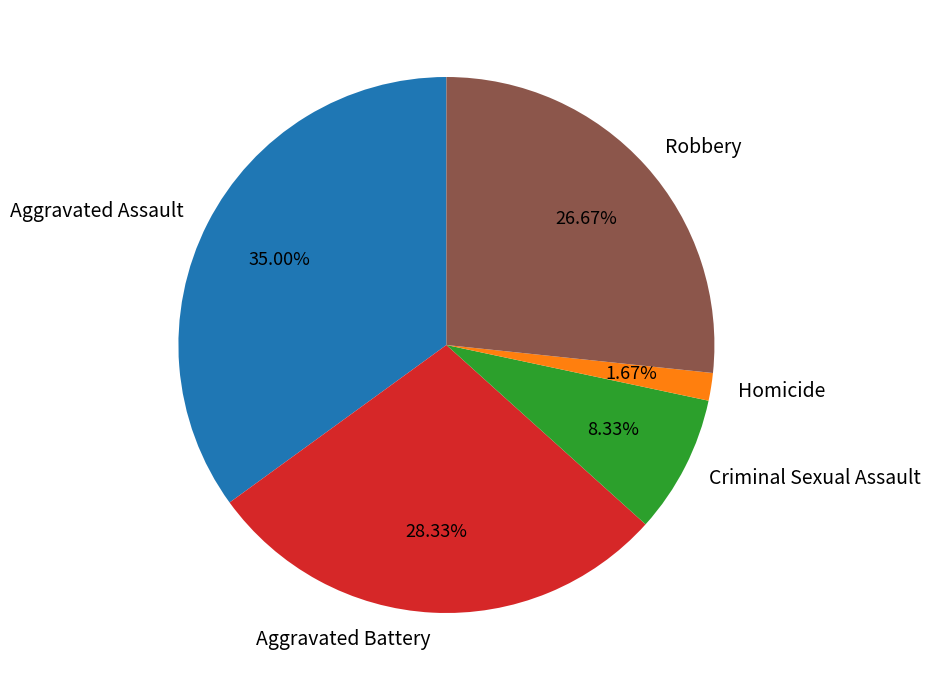

Is it true that Aggravated Battery is 38% of the pie?

False